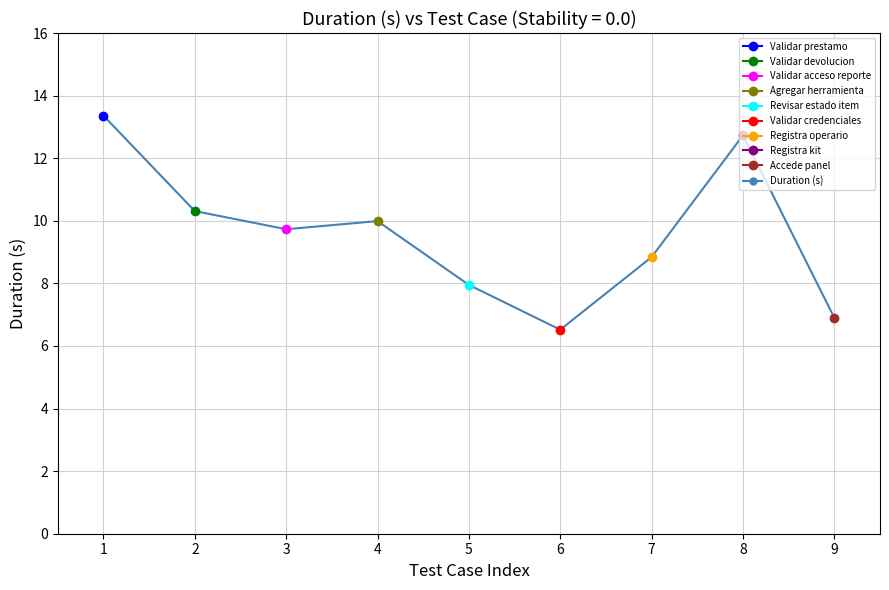

How many points are higher than both their immediate neighbors (excluding endpoints)?

2